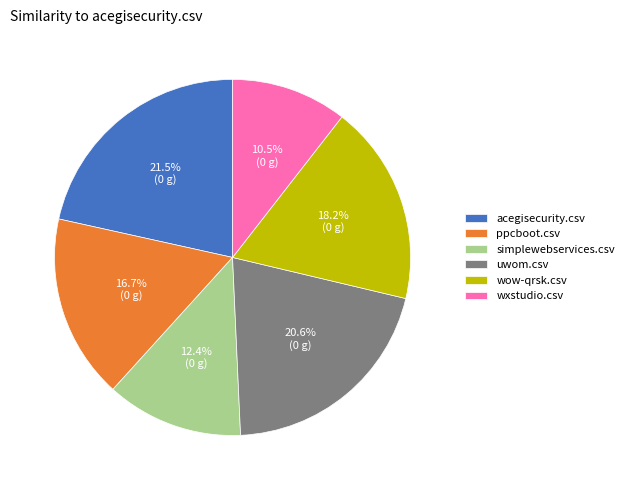

The wxstudio.csv slice represents 1% of the pie. True or false?

False